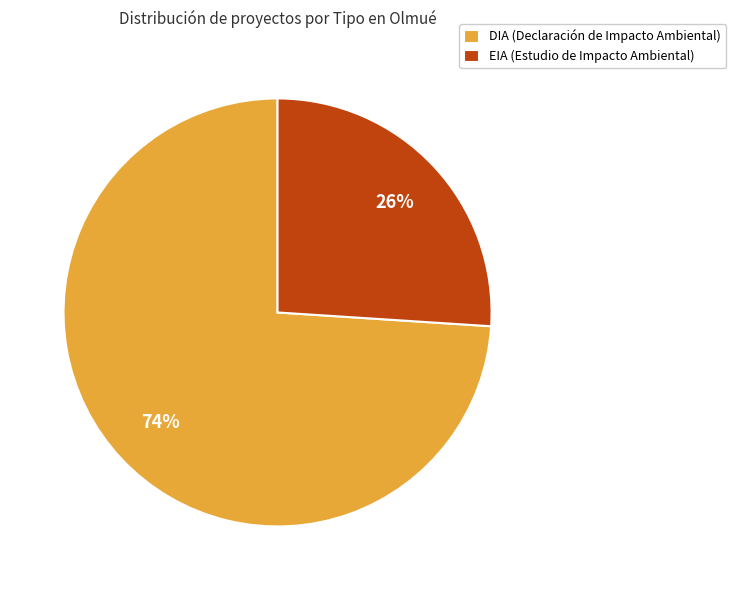

To the nearest percent, what portion does DIA represent?

74%